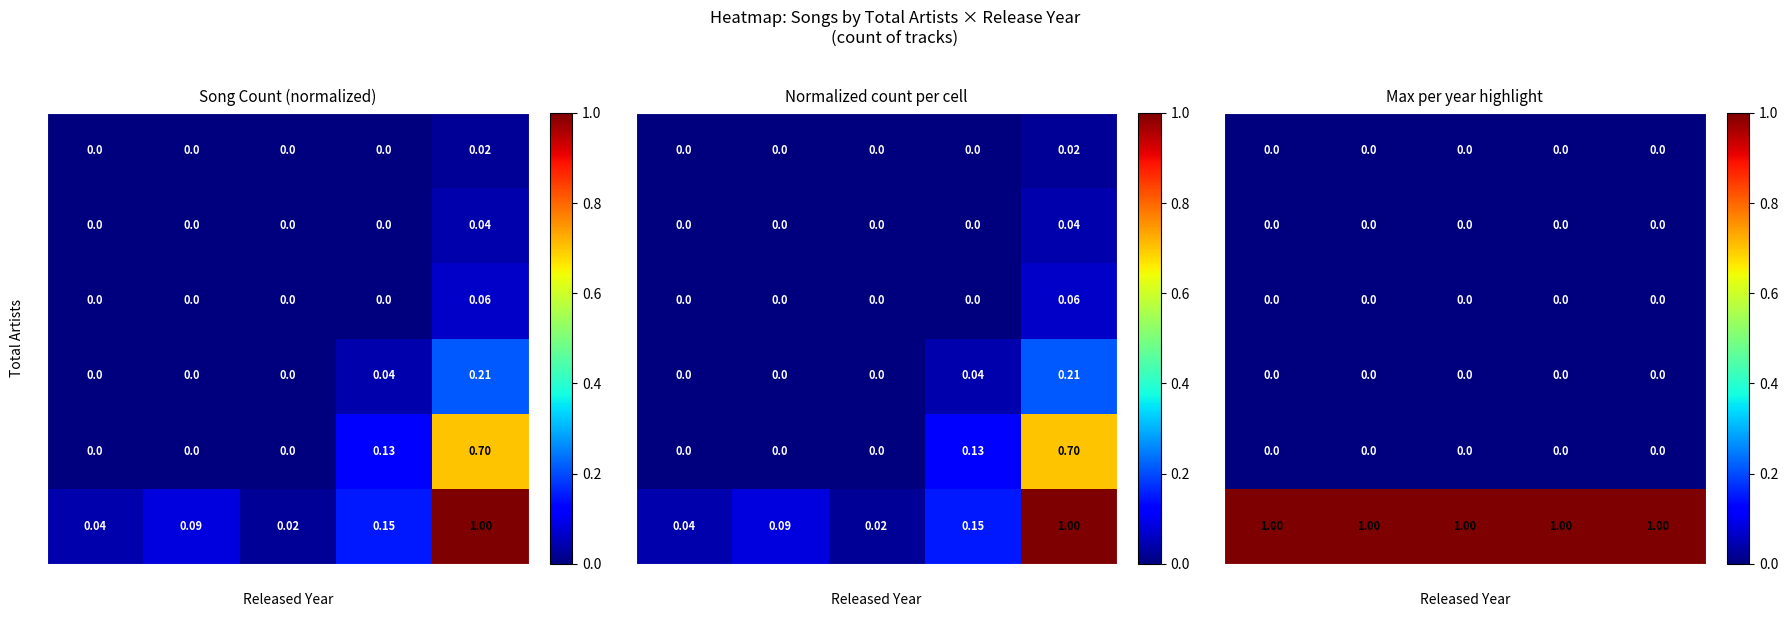

What is the greatest value displayed?

1